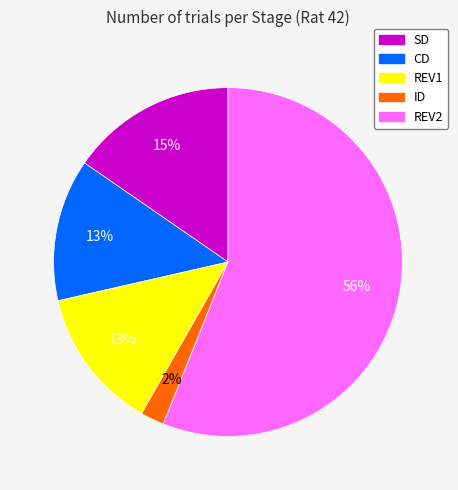

To the nearest percent, what percentage of the pie is ID?

2%